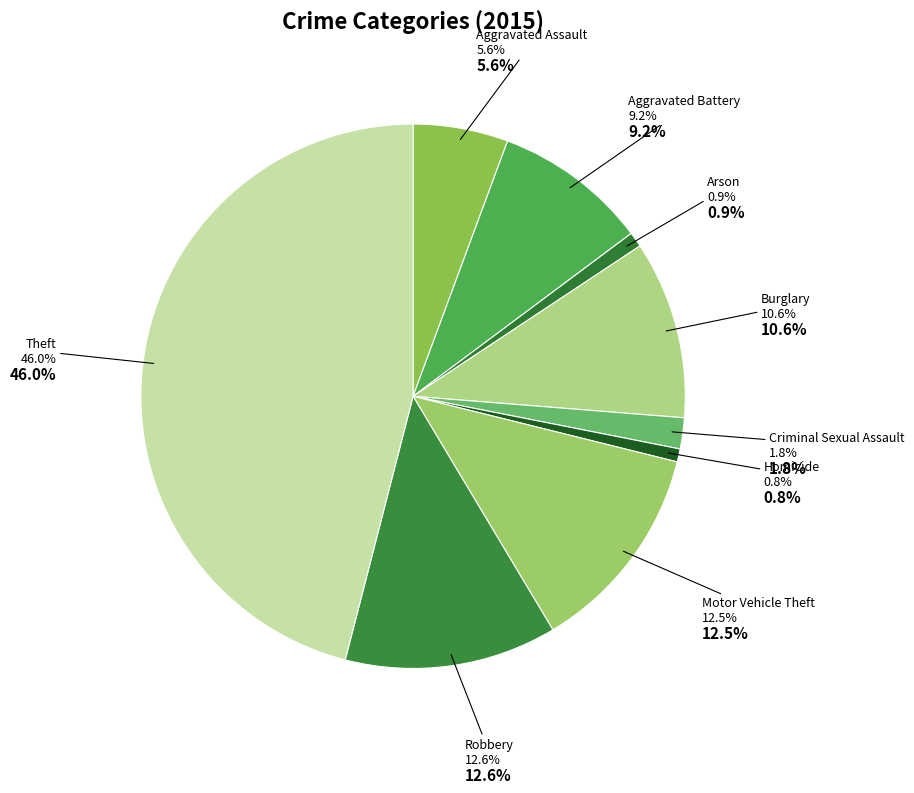

Rank the categories by value from highest to lowest.

Theft, Robbery, Motor Vehicle Theft, Burglary, Aggravated Battery, Aggravated Assault, Criminal Sexual Assault, Arson, Homicide